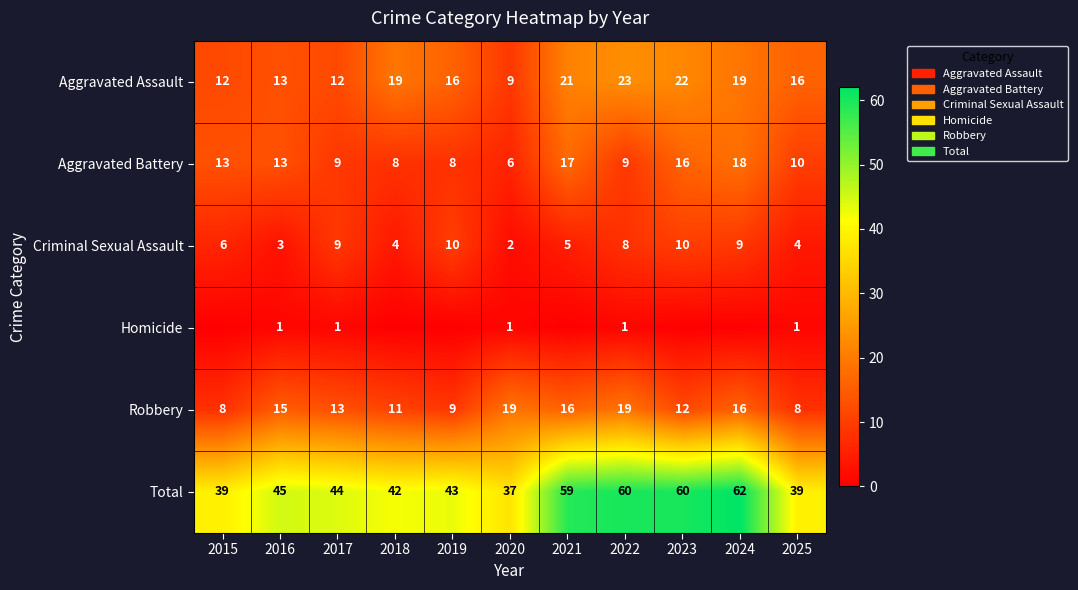

The Criminal Sexual Assault series shows 2 at 2020. True or false?

True